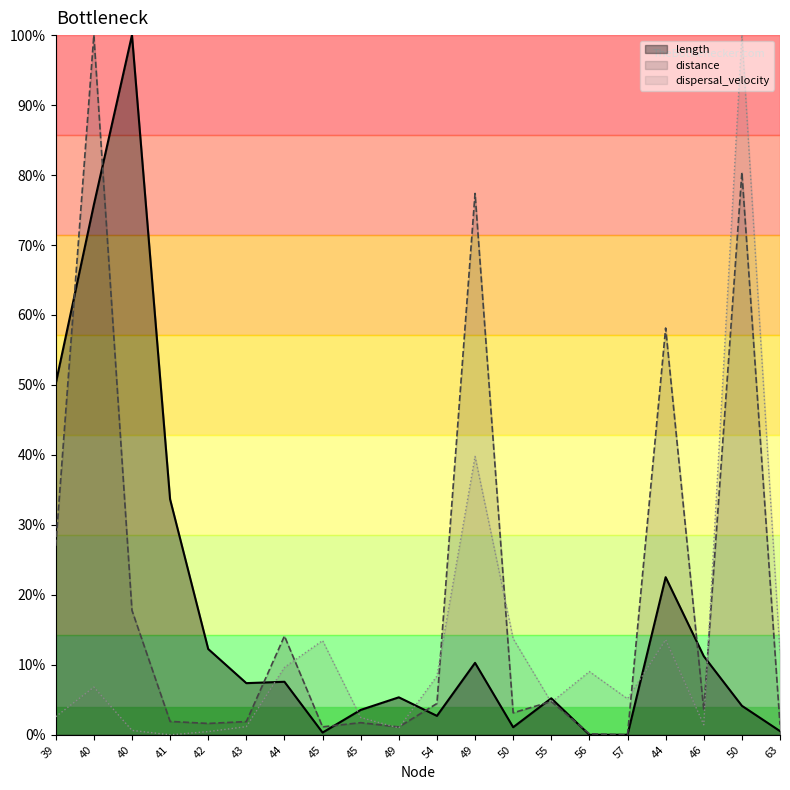

What is the label of the 7th point from the right?

55